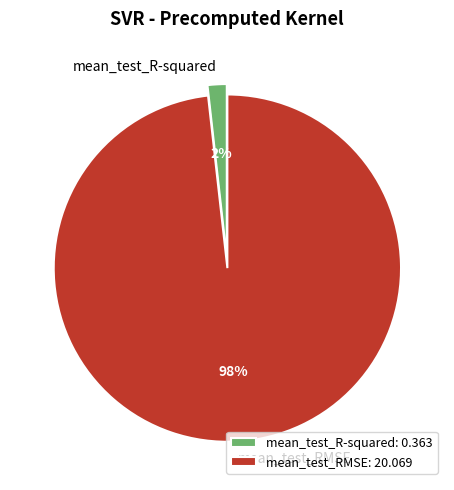

To the nearest percent, what portion does mean_test_RMSE represent?

98%